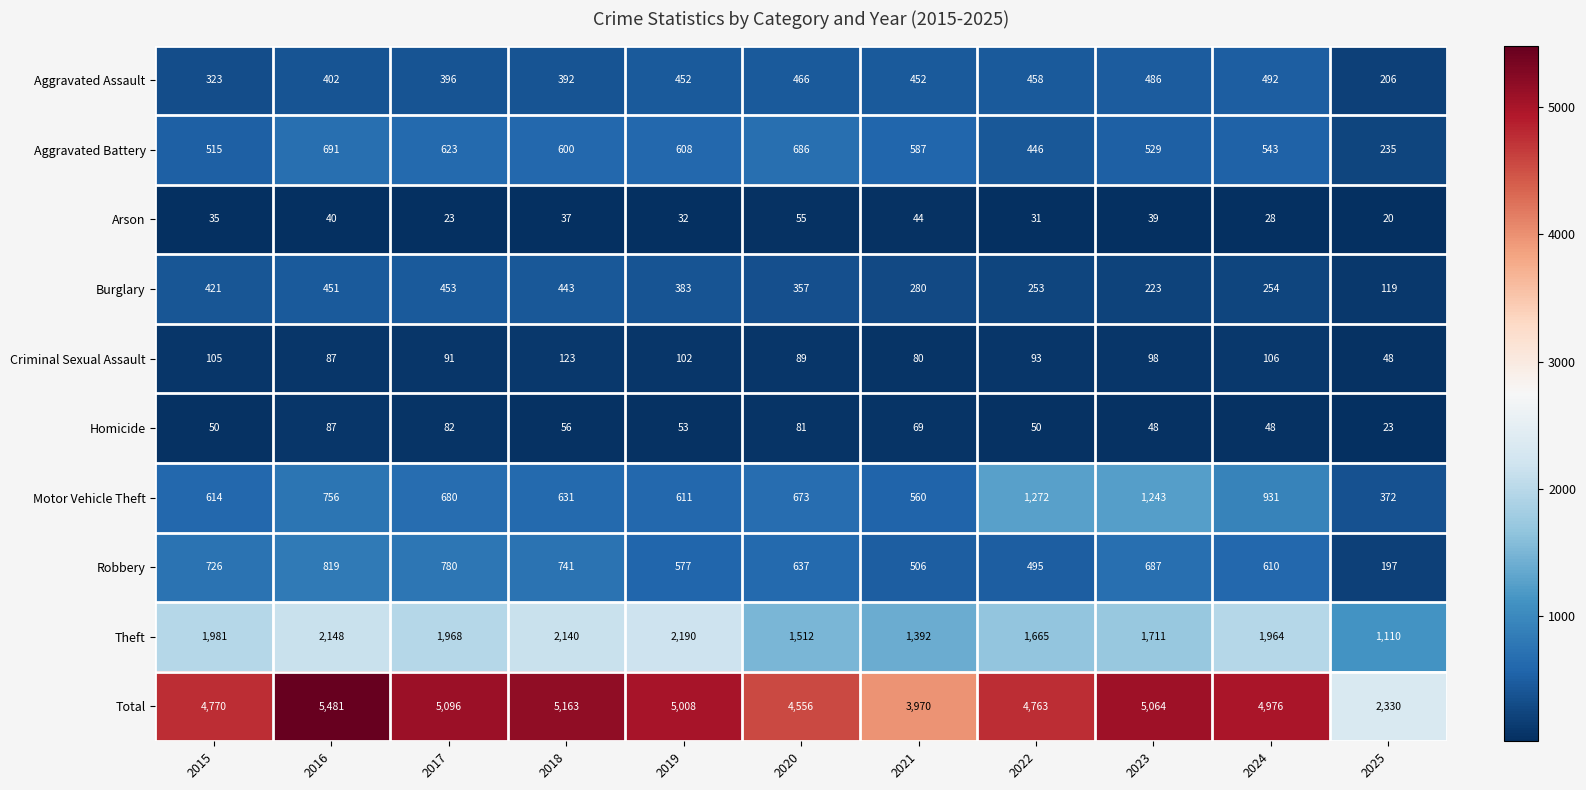

Between 2016 and 2018, which series saw the biggest shift?

Total